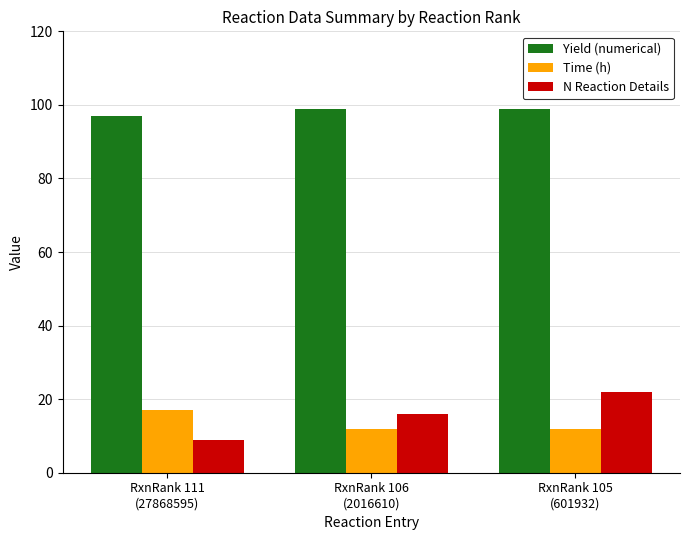

What are all the series names shown in the legend?

Yield (numerical), Time (h), N Reaction Details